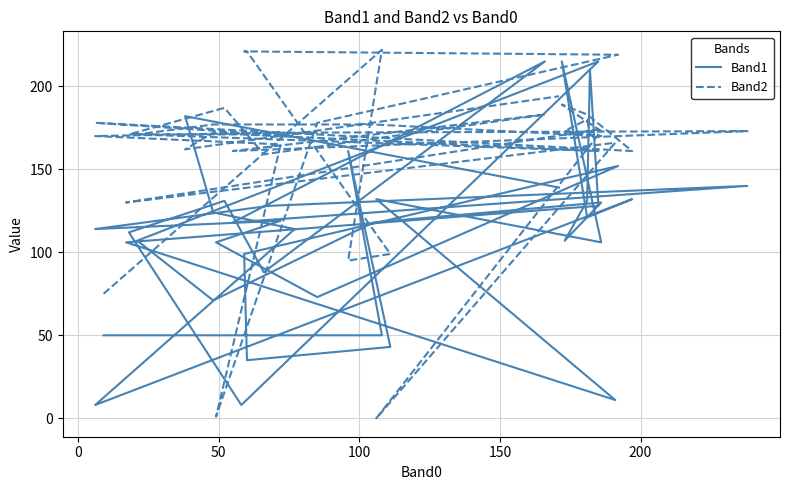

After their last crossing, which series has the higher values: Band1 or Band2?

Band2